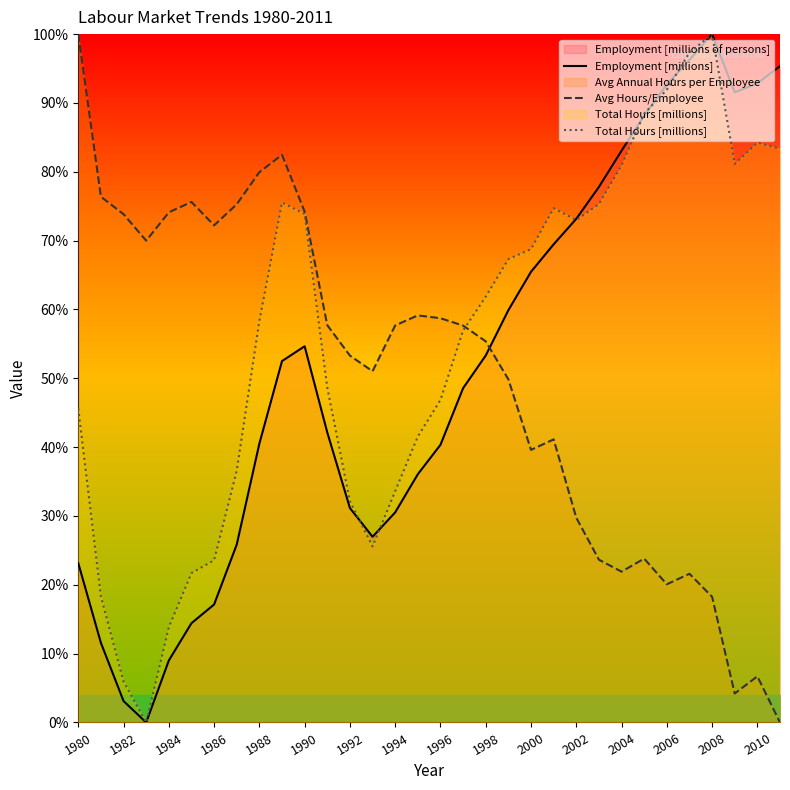

How many intersections are there between Employment [millions] and Avg Hours/Employee?

1